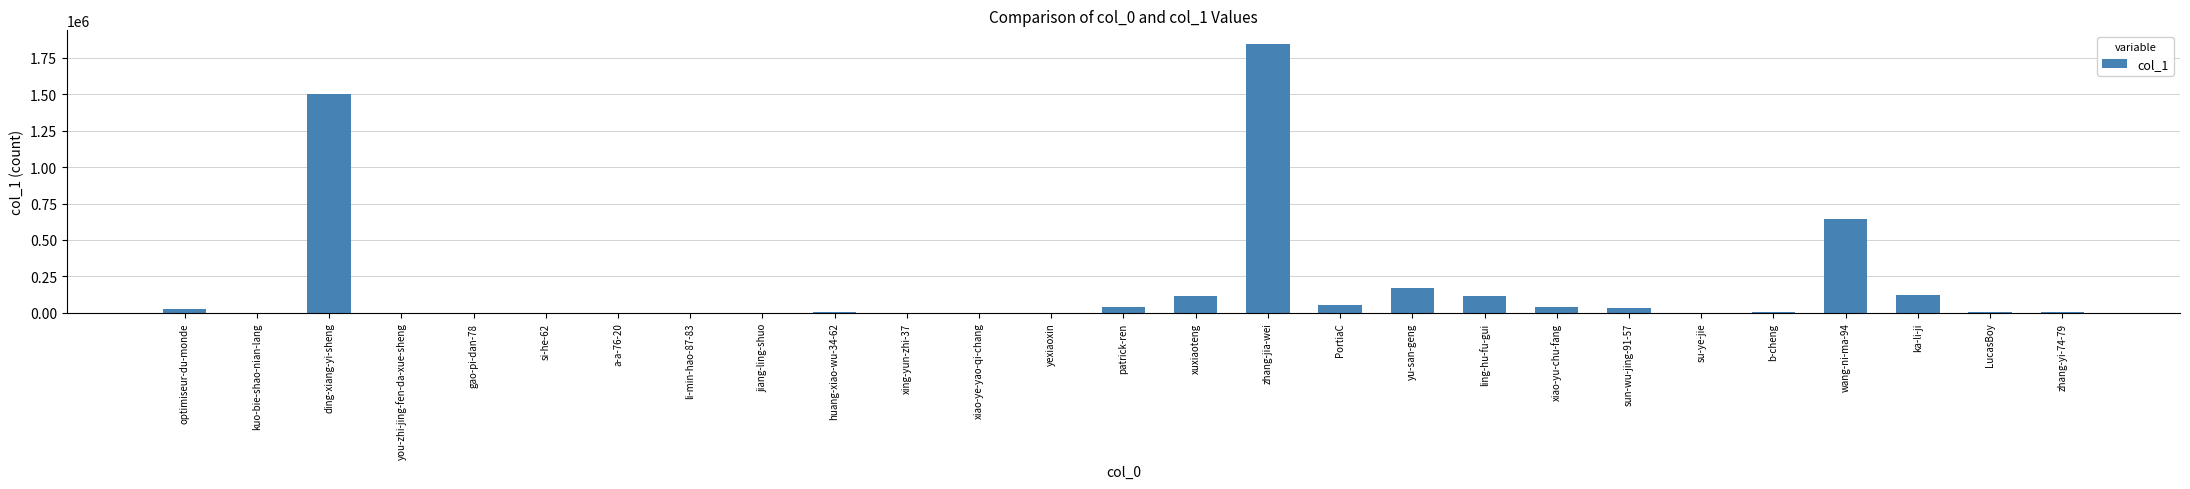

The value at yu-san-geng is 171806. True or false?

True